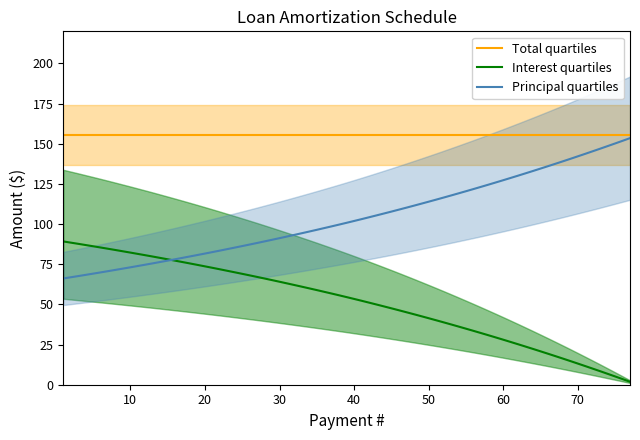

True or false: Total quartiles has a value of 155.3 at 20.

True